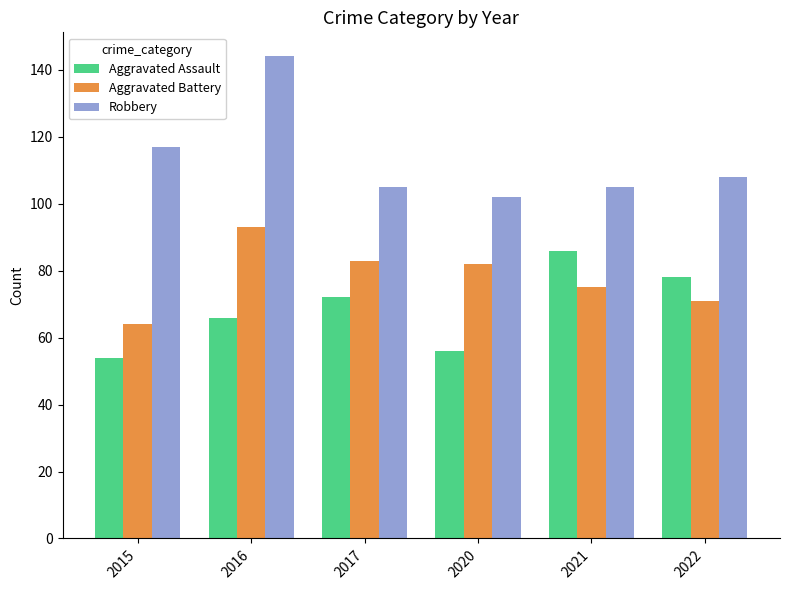

What is the difference between the highest and lowest values at 2020?

46